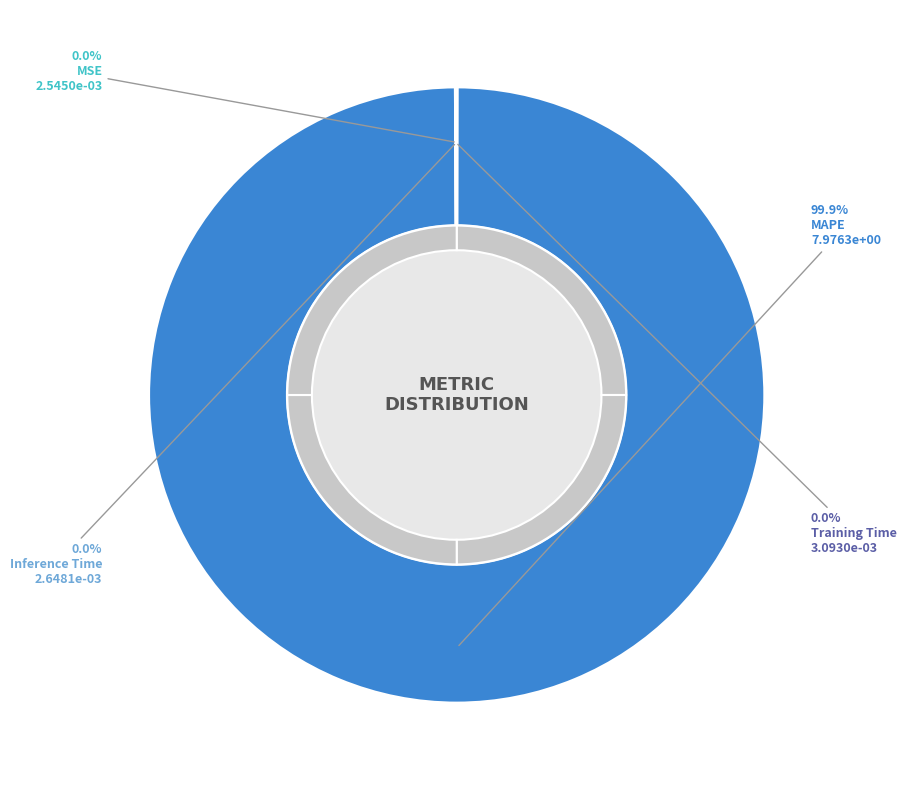

Is MAPE the majority of the pie?

Yes